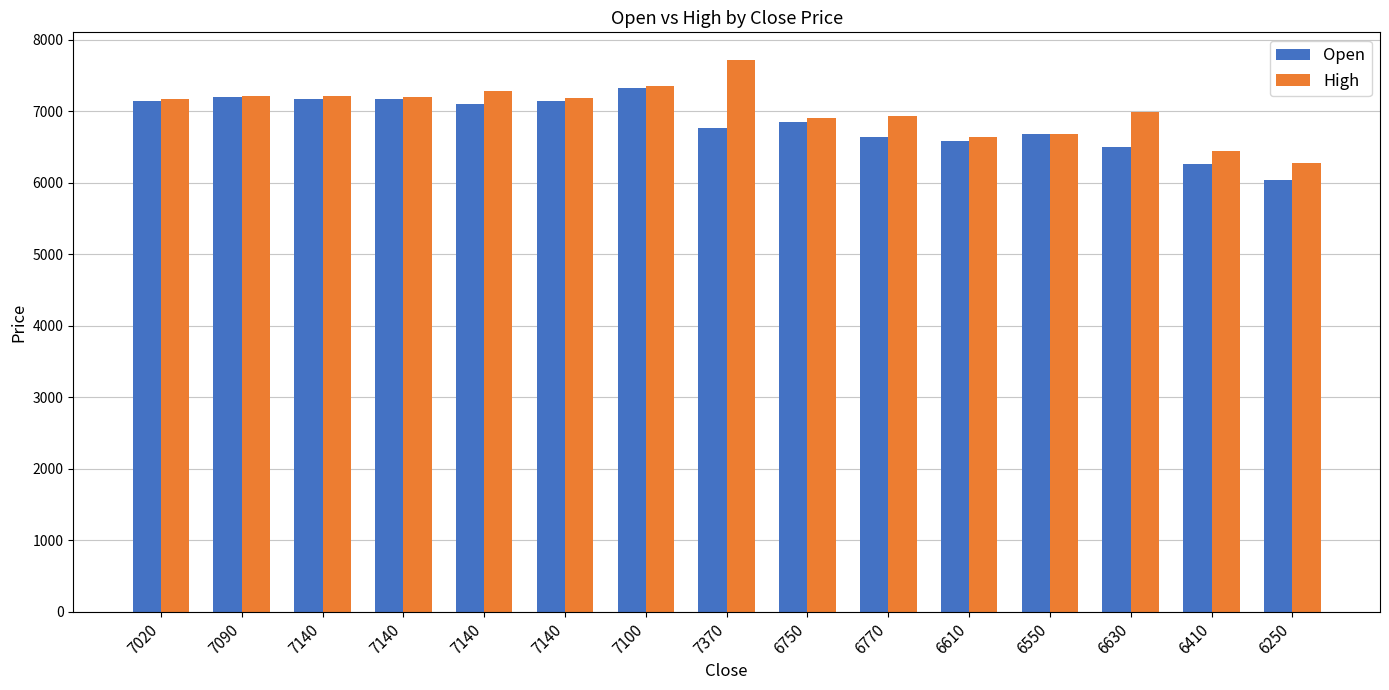

What are all the series names shown in the legend?

Open, High